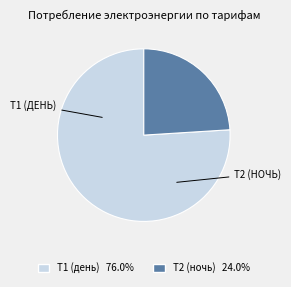

Is there a majority slice in this chart?

Yes